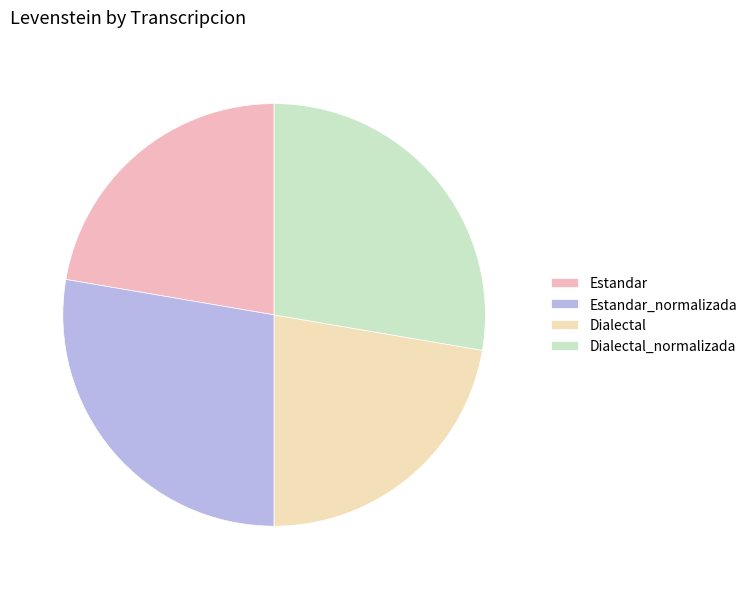

Is there any slice that represents more than half of the pie?

No